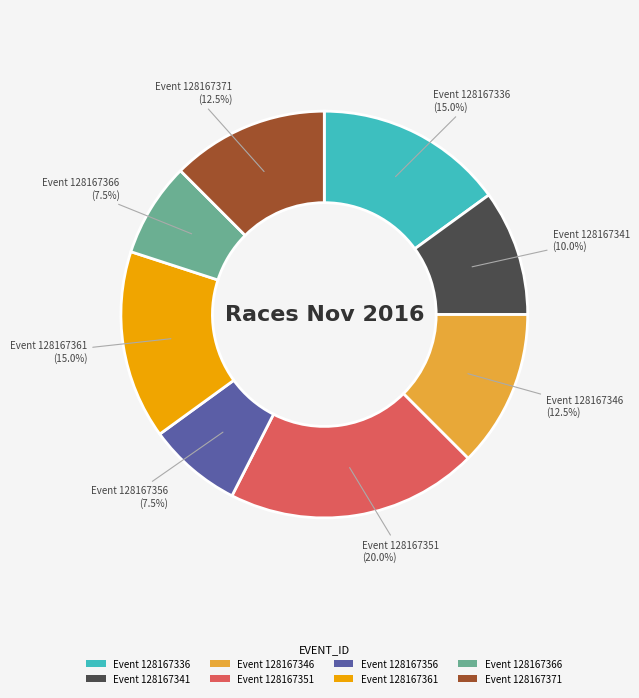

Which slice is the largest?

Event 128167351